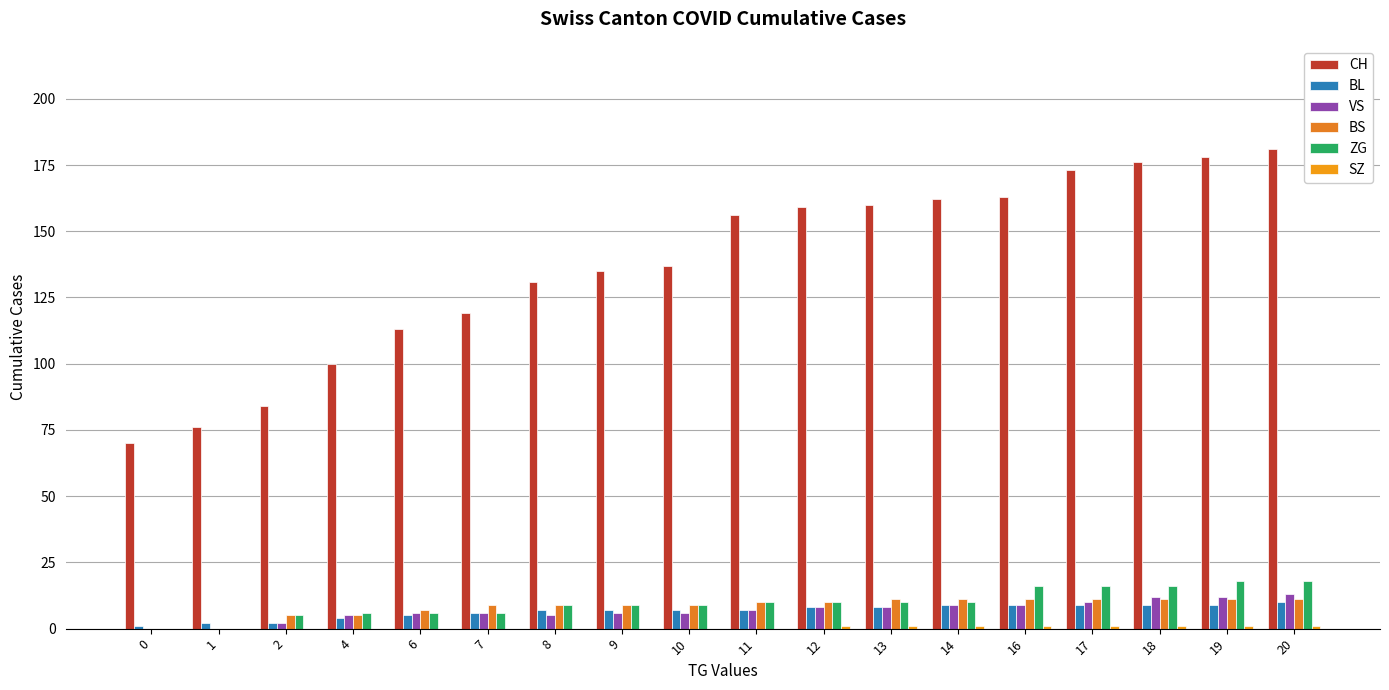

Reading left to right, list all the values displayed in this chart.

CH: 70	76	84	100	113	119	131	135	137	156	159	160	162	163	173	176	178	181
BL: 1	2	2	4	5	6	7	7	7	7	8	8	9	9	9	9	9	10
VS: 0	0	2	5	6	6	5	6	6	7	8	8	9	9	10	12	12	13
BS: 0	0	5	5	7	9	9	9	9	10	10	11	11	11	11	11	11	11
ZG: 0	0	5	6	6	6	9	9	9	10	10	10	10	16	16	16	18	18
SZ: 0	0	0	0	0	0	0	0	0	0	1	1	1	1	1	1	1	1